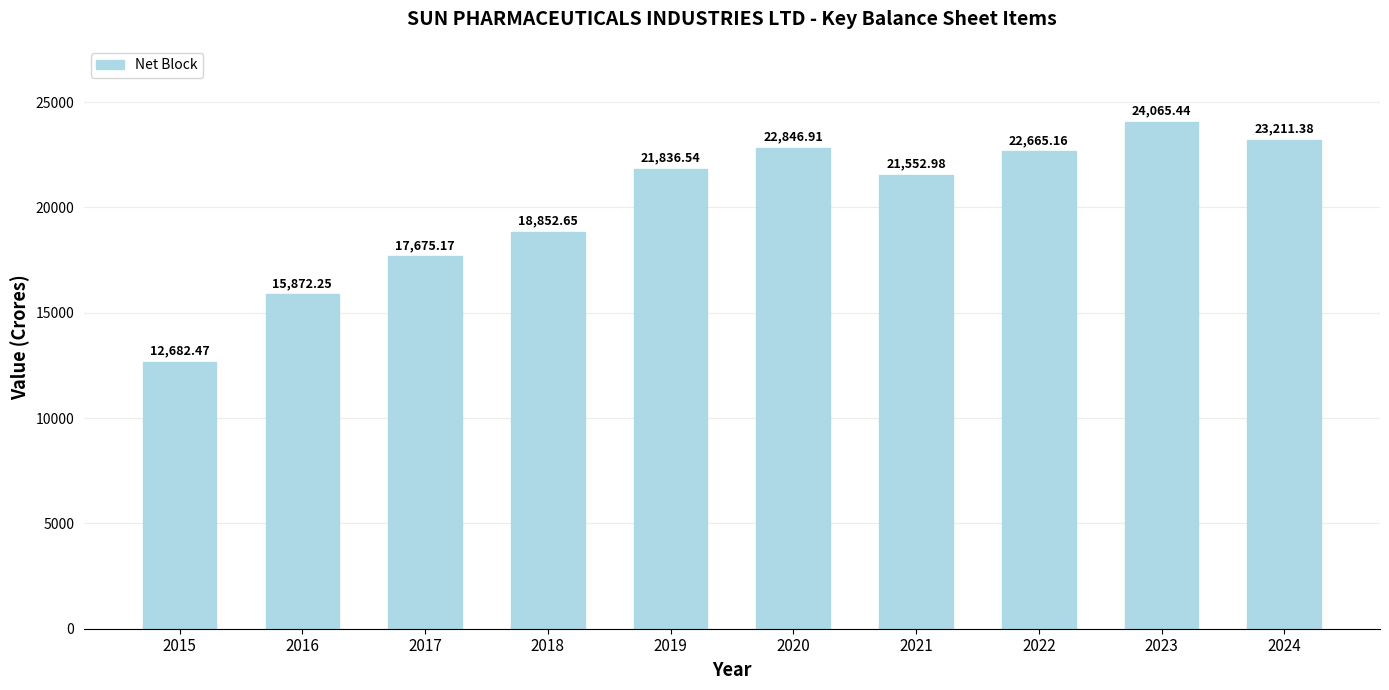

What is the sum of all values?

201261.0